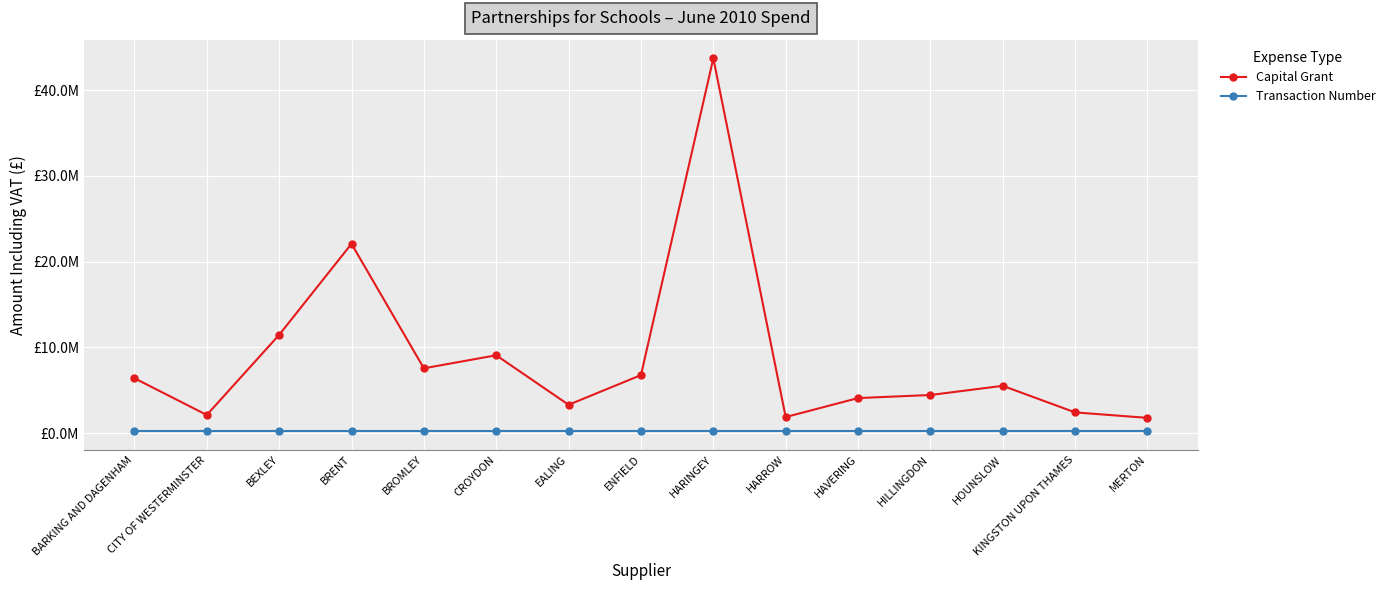

Reading right to left, list all the values displayed in this chart.

Capital Grant: 1775988.9	2413898.4	5513493.7	4443154.8	4085070.0	1872226.9	43711600.0	6763306.8	3302785.1	9077124.3	7556790.9	22077852.2	11456394.2	2113736.1	6400051.8
Transaction Number: 237634.0	237632.0	237630.0	237628.0	237626.0	237624.0	237622.0	237620.0	237618.0	237616.0	237614.0	237612.0	237610.0	237608.0	237606.0